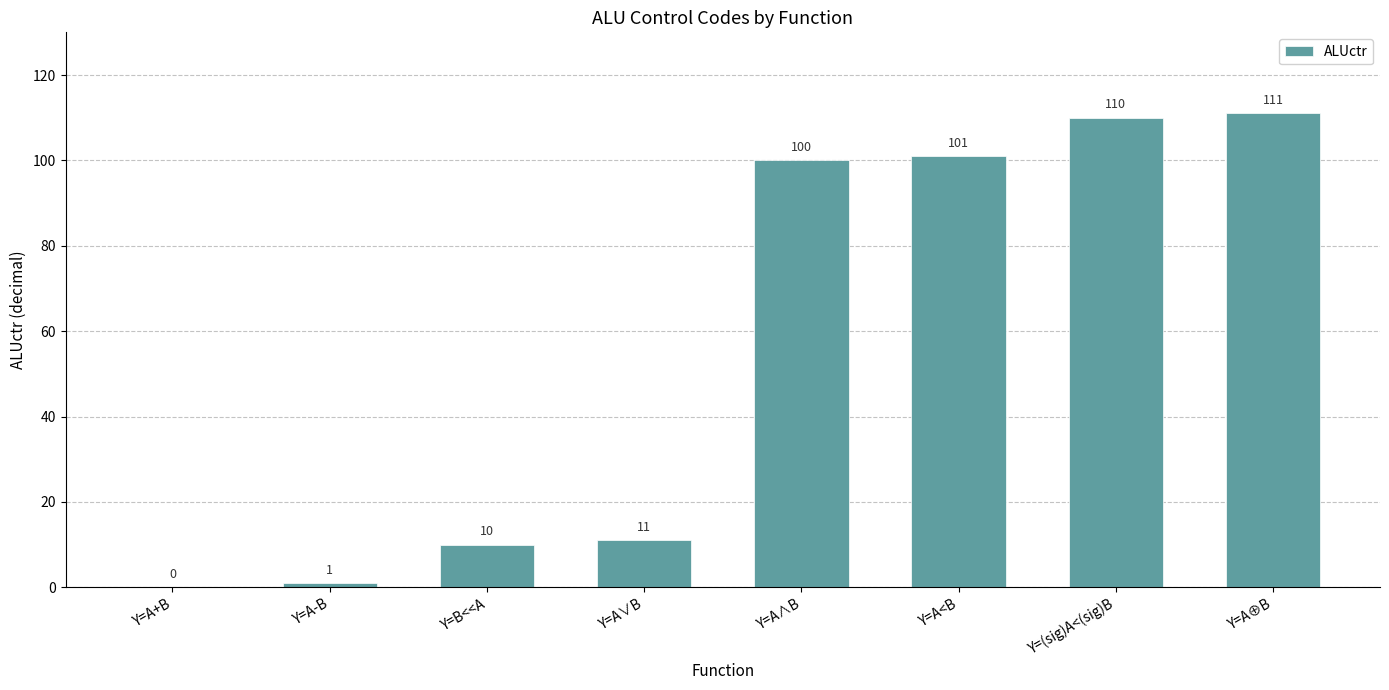

What is the sum of the values at Y=B<<A and Y=A∧B?

110